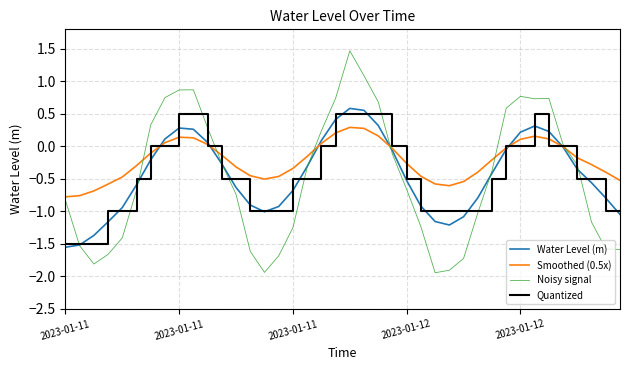

Which series has the widest spread of values?

Noisy signal